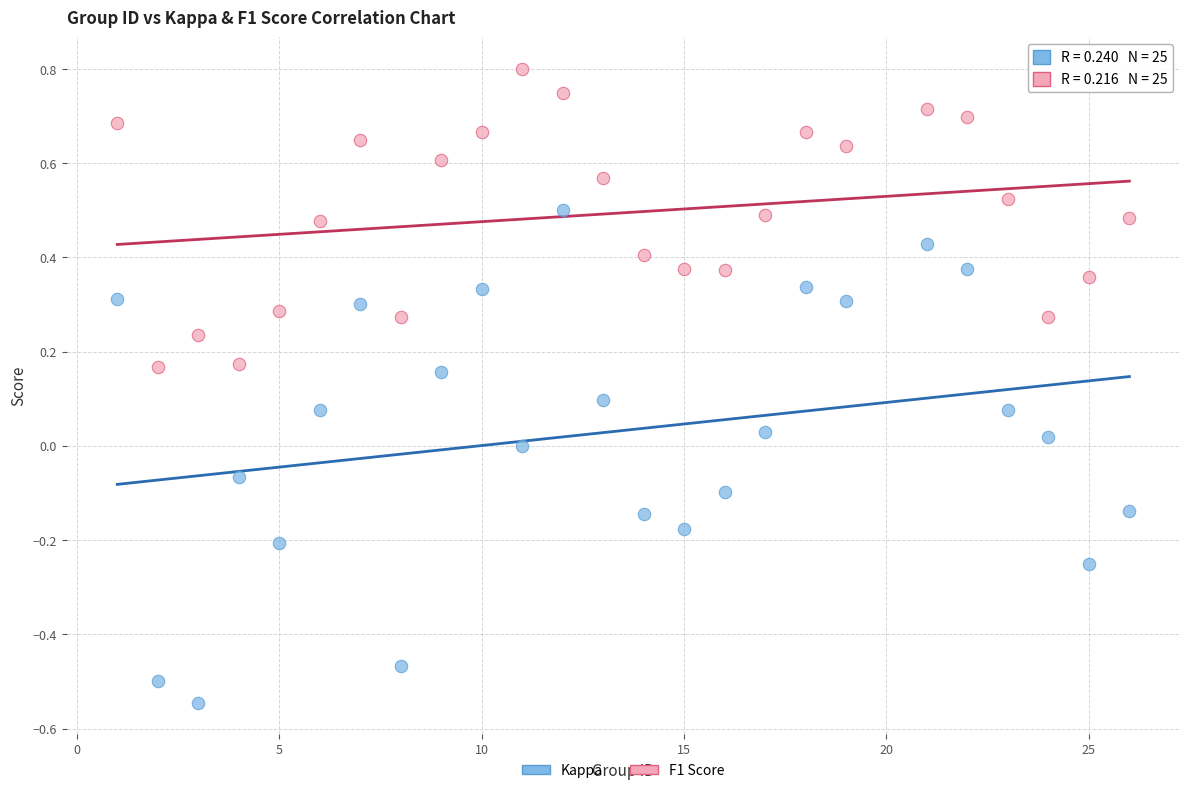

Across all data points, what is the range of X values (max minus min)?

25.0